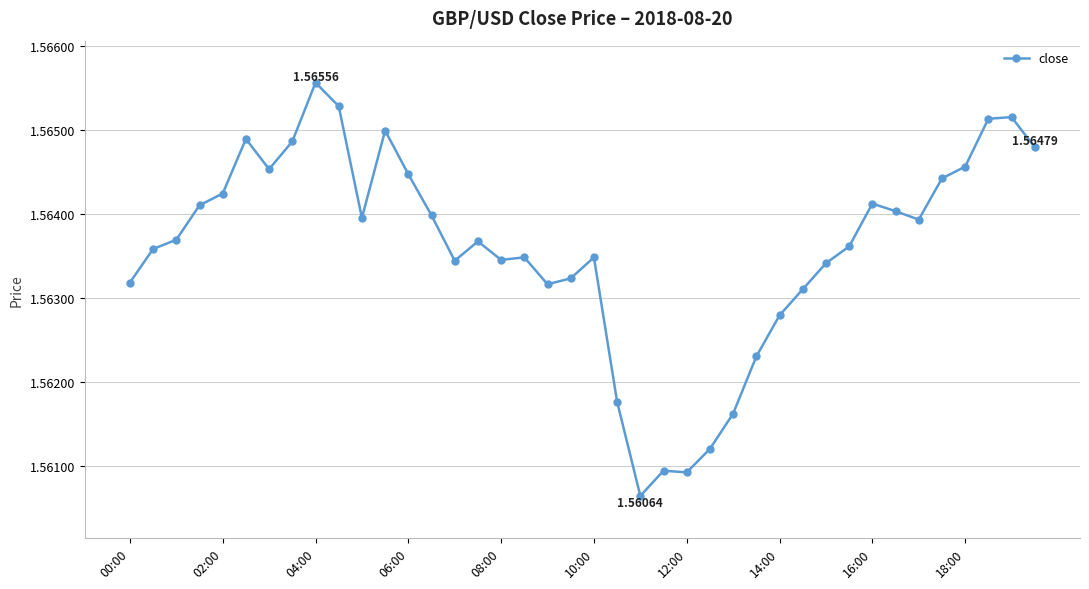

What is the sum of all values?

62.5